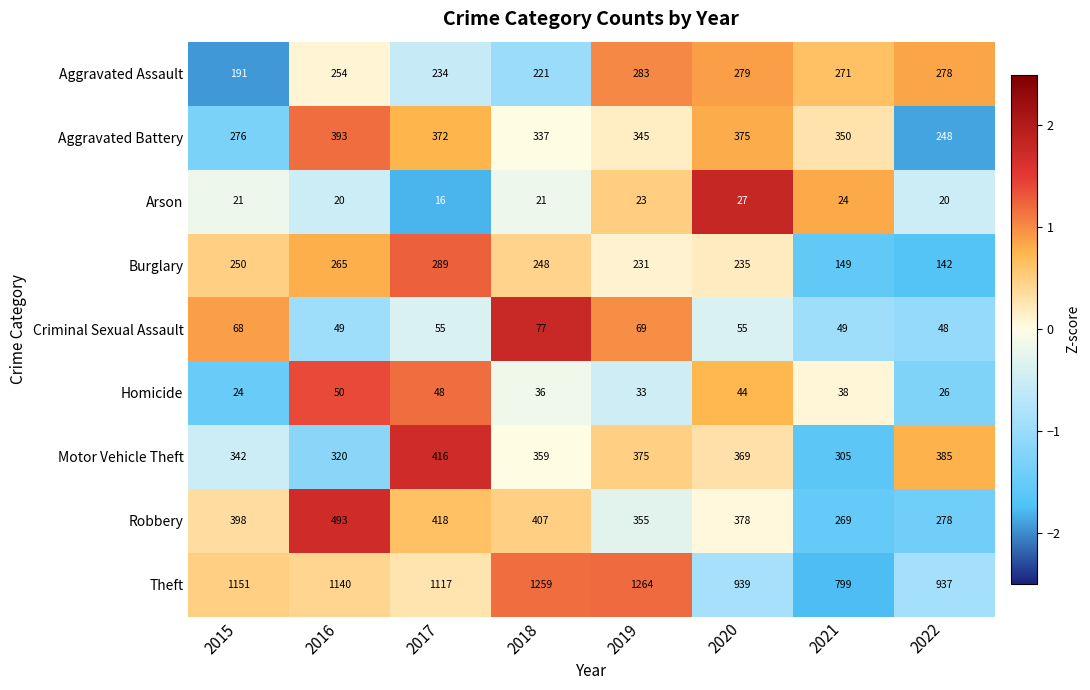

What is the sum of all Criminal Sexual Assault values?

470